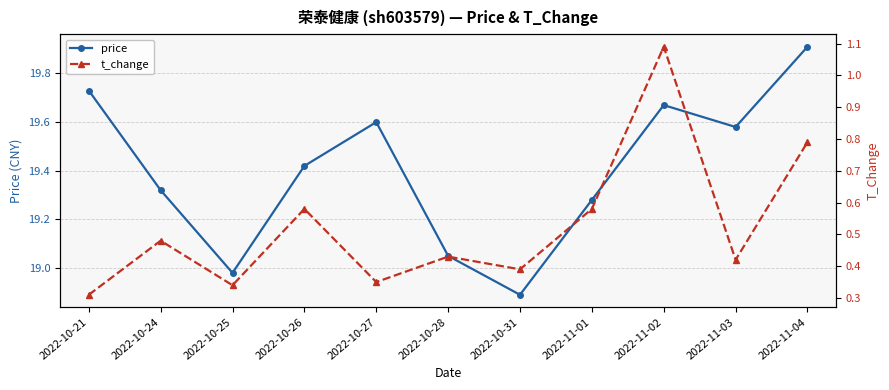

How many values in the price series exceed 19?

9